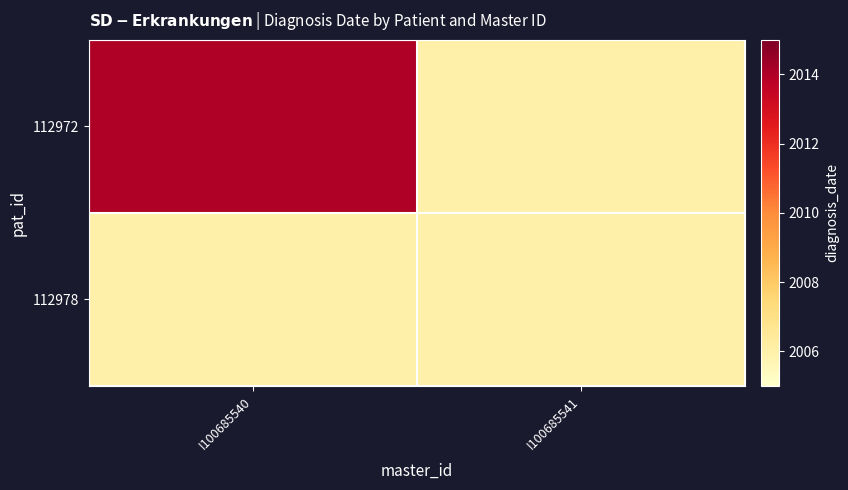

Rank the series by their maximum value, from highest to lowest.

112972, 112978